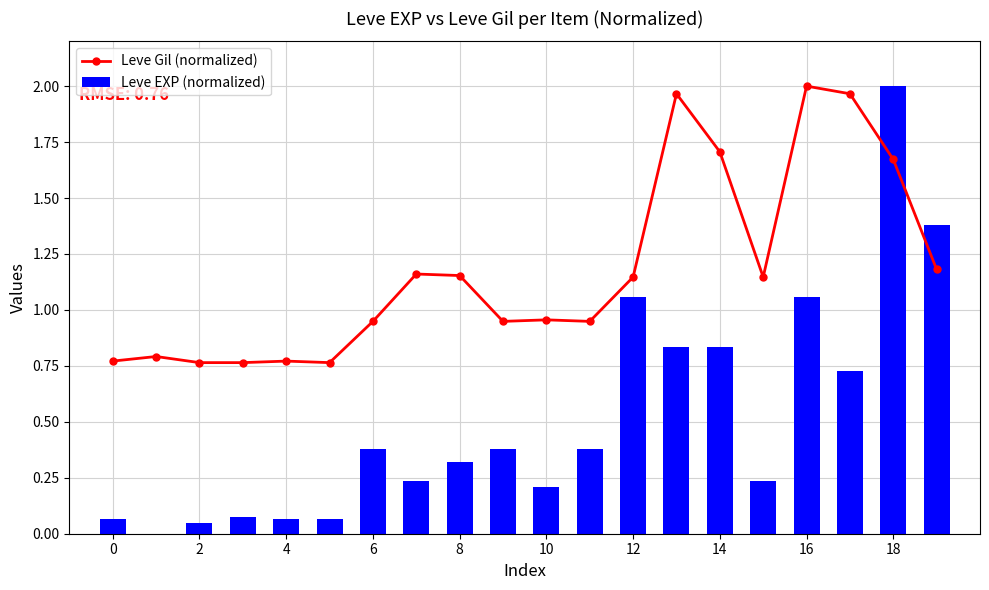

At which category is the sum across all series the highest?

18